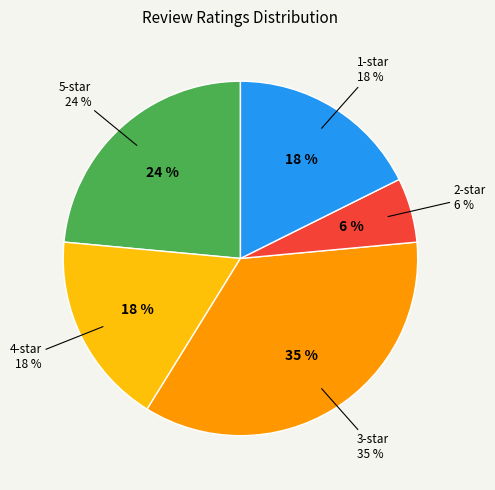

To the nearest percent, what is the difference between the largest and smallest slice percentages?

29%